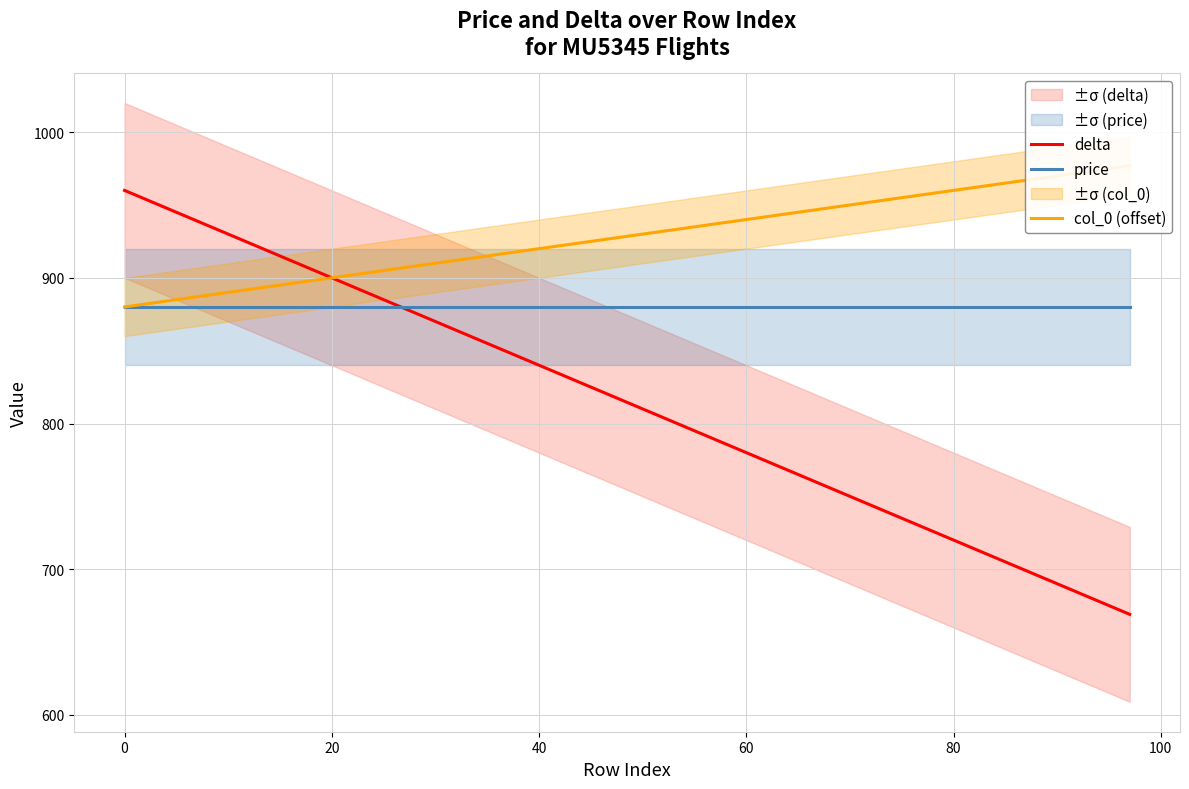

Which series has the largest total across all categories?

col_0 (offset)